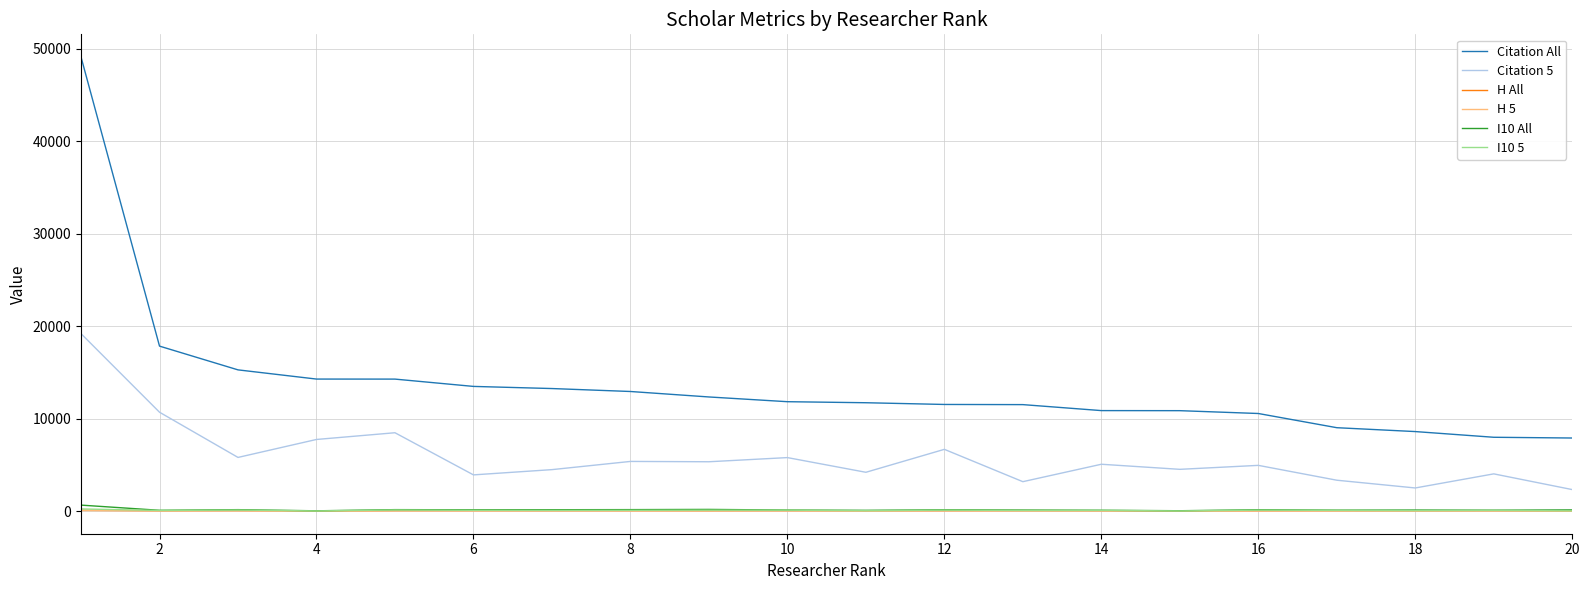

Which series has the largest total across all categories?

Citation All